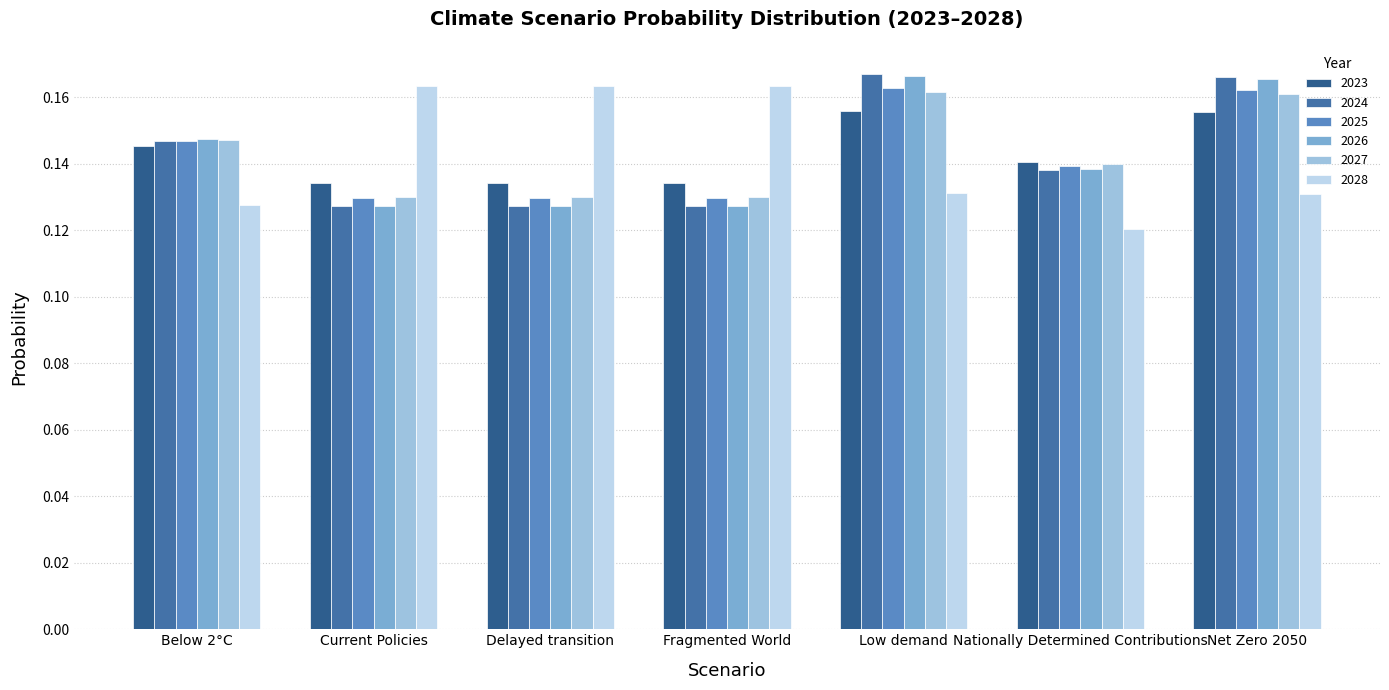

Count the 2023 values in the range 0 to 1.

7